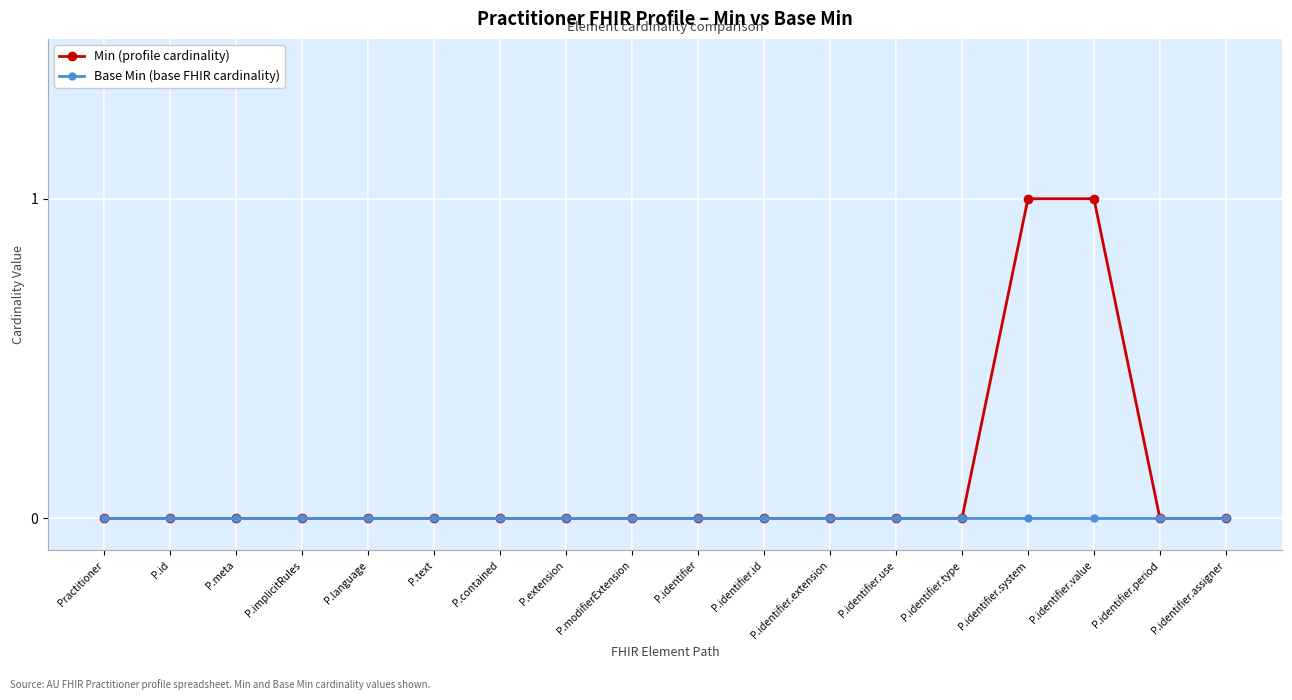

Reading right to left, transcribe all the data shown in this chart.

Min (profile cardinality): P.identifier.assigner=0	P.identifier.period=0	P.identifier.value=1	P.identifier.system=1	P.identifier.type=0	P.identifier.use=0	P.identifier.extension=0	P.identifier.id=0	P.identifier=0	P.modifierExtension=0	P.extension=0	P.contained=0	P.text=0	P.language=0	P.implicitRules=0	P.meta=0	P.id=0	Practitioner=0
Base Min (base FHIR cardinality): P.identifier.assigner=0	P.identifier.period=0	P.identifier.value=0	P.identifier.system=0	P.identifier.type=0	P.identifier.use=0	P.identifier.extension=0	P.identifier.id=0	P.identifier=0	P.modifierExtension=0	P.extension=0	P.contained=0	P.text=0	P.language=0	P.implicitRules=0	P.meta=0	P.id=0	Practitioner=0